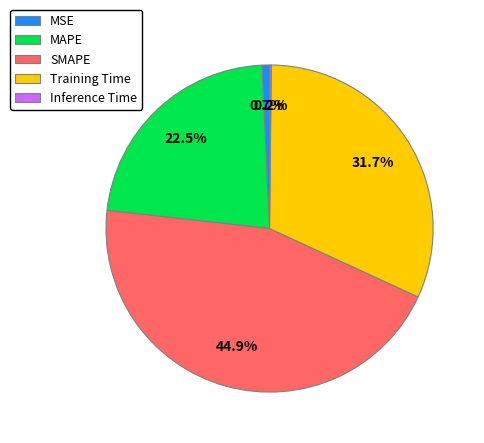

Is there a majority slice in this chart?

No